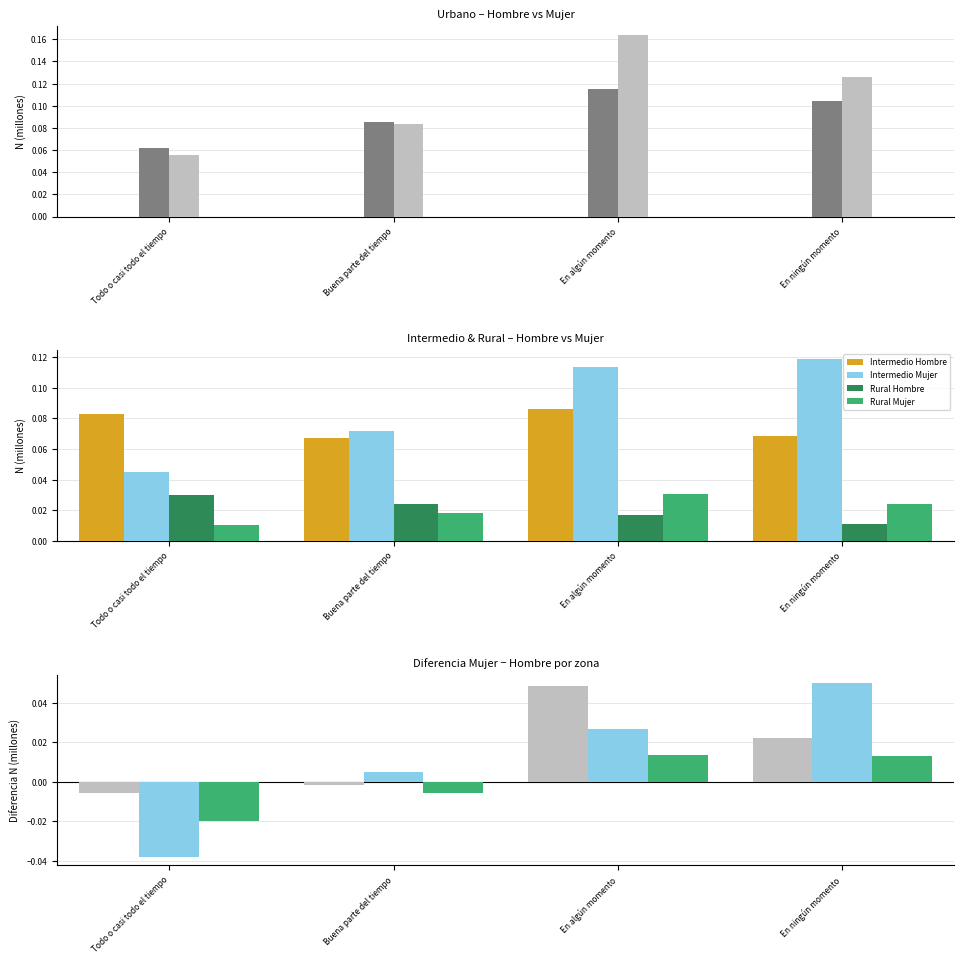

Which label corresponds to the largest value in the chart?

En algún momento